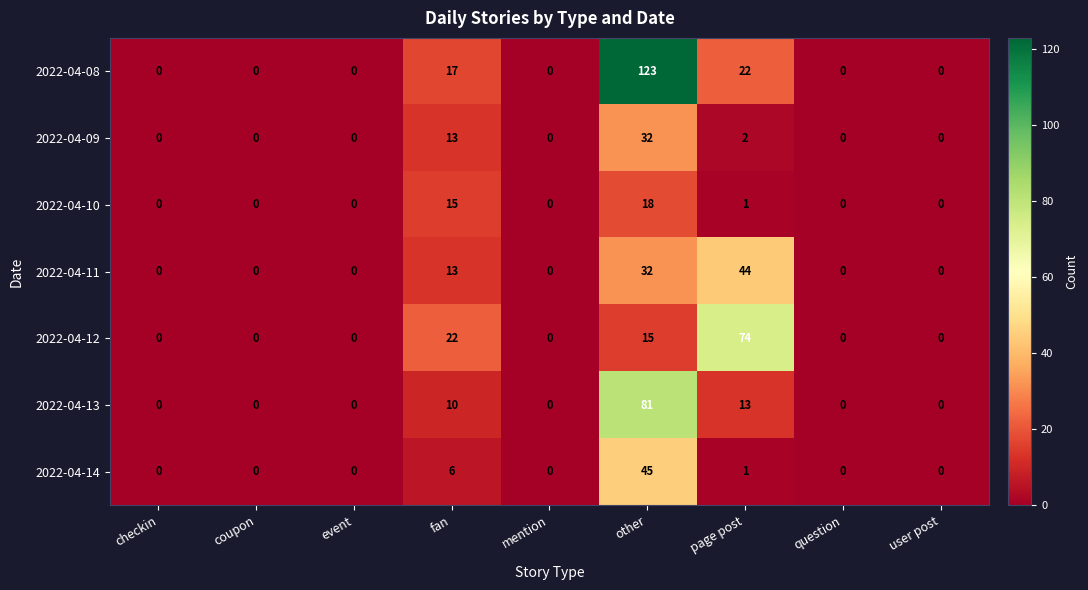

What is the difference between the second highest and minimum values in the 2022-04-09 series?

13